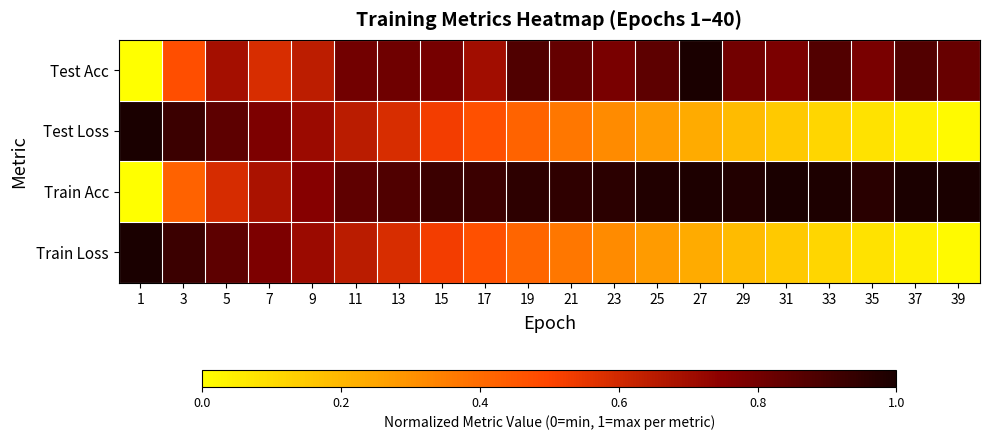

At 31, list the series in order from largest to smallest.

Train Acc, Test Acc, Test Loss, Train Loss